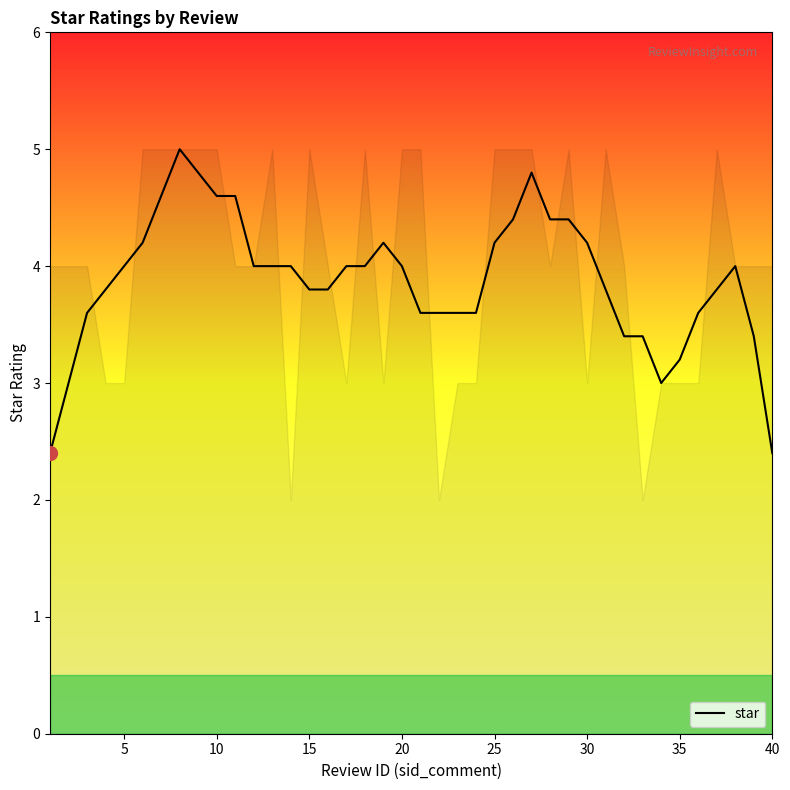

What is the maximum value shown in the chart?

5.0